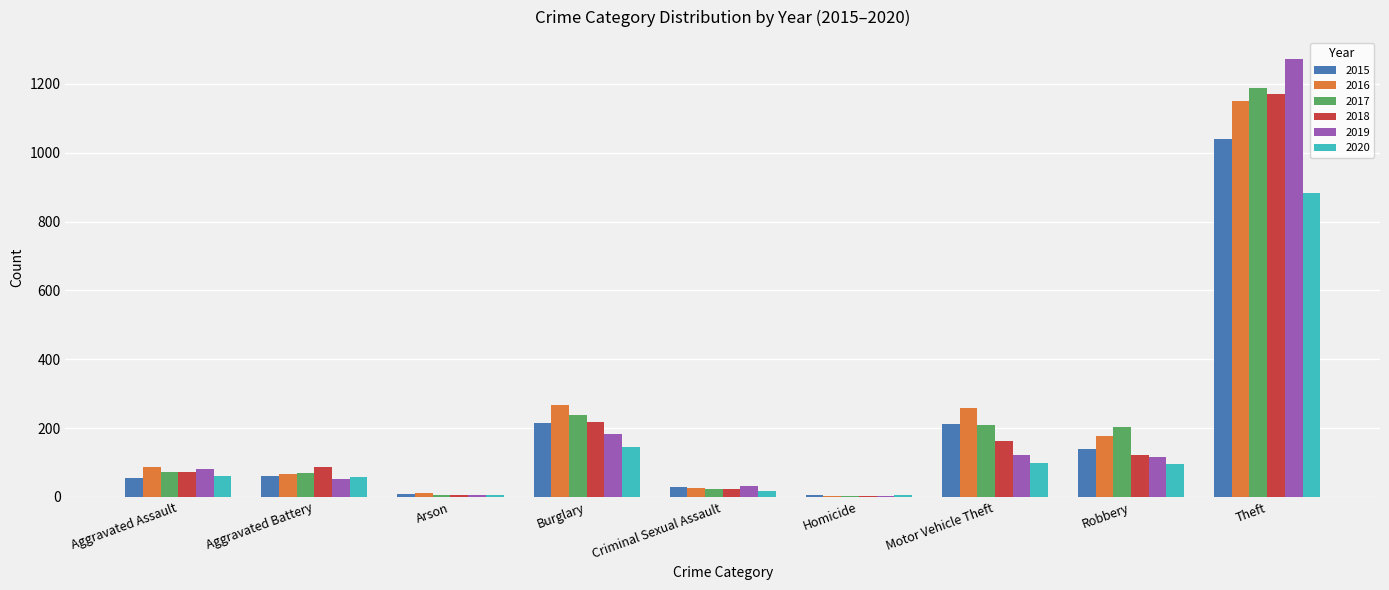

At which label does 2016 reach its peak?

Theft